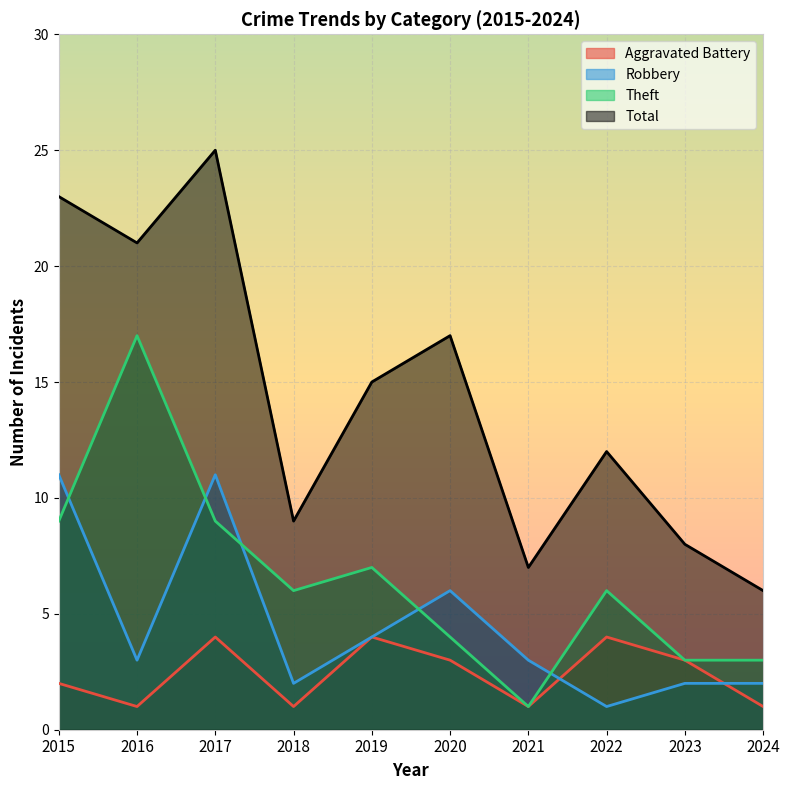

Is the value of Robbery at 2022 greater than the value of Aggravated Battery at 2023?

No